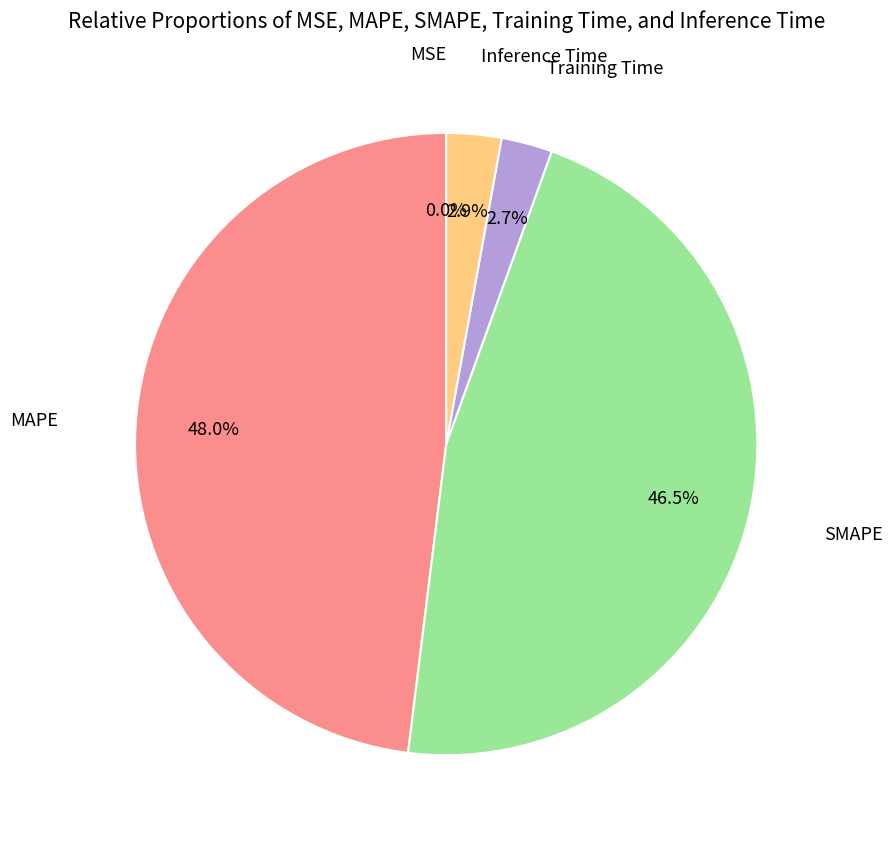

To the nearest percent, what is the difference between the largest and smallest slice percentages?

48%